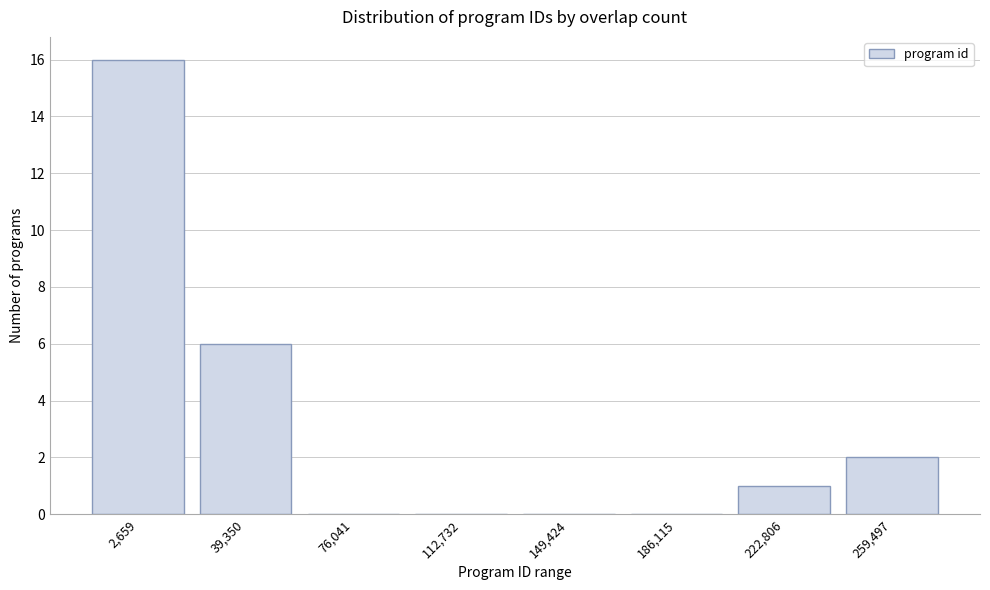

Reading right to left, extract all data points from this chart.

259,497=2	222,806=1	186,115=0	149,424=0	112,732=0	76,041=0	39,350=6	2,659=16